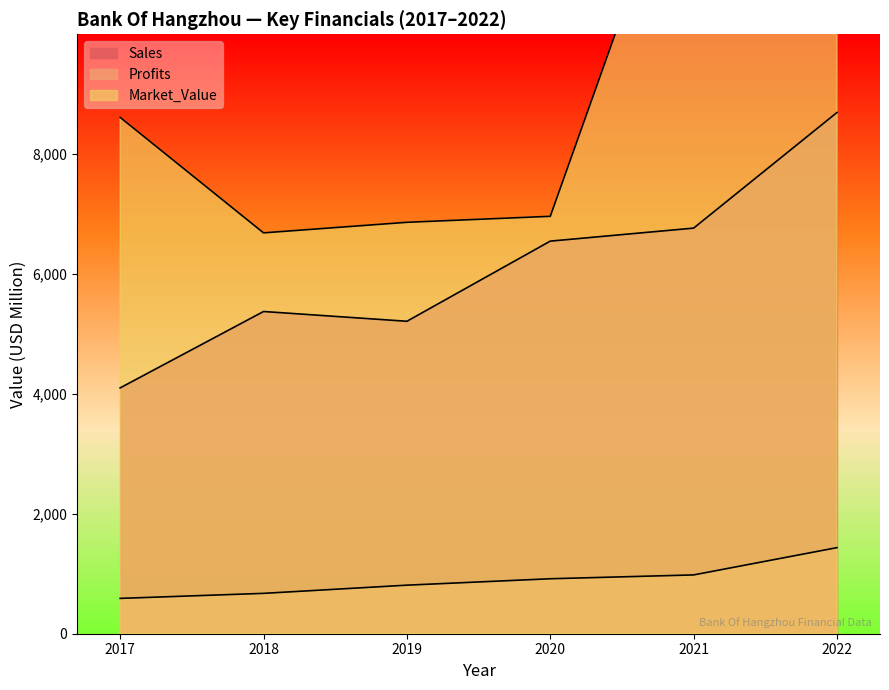

Reading left to right, transcribe all the data shown in this chart.

Sales: 4101.0	5375.0	5212.0	6549.0	6766.0	8695.0
Profits: 589.4	673.3	810.0	916.9	980.9	1436.0
Market_Value: 8613.0	6687.0	6863.0	6963.0	13682.0	13959.0